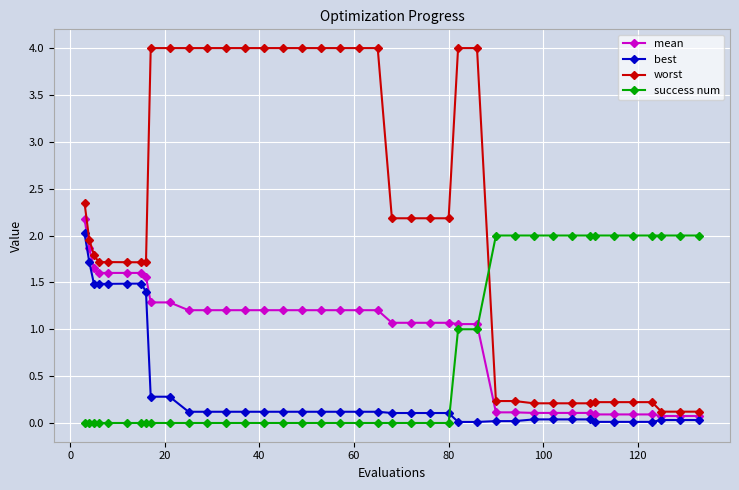

What is the sum of all success num values?

28.0